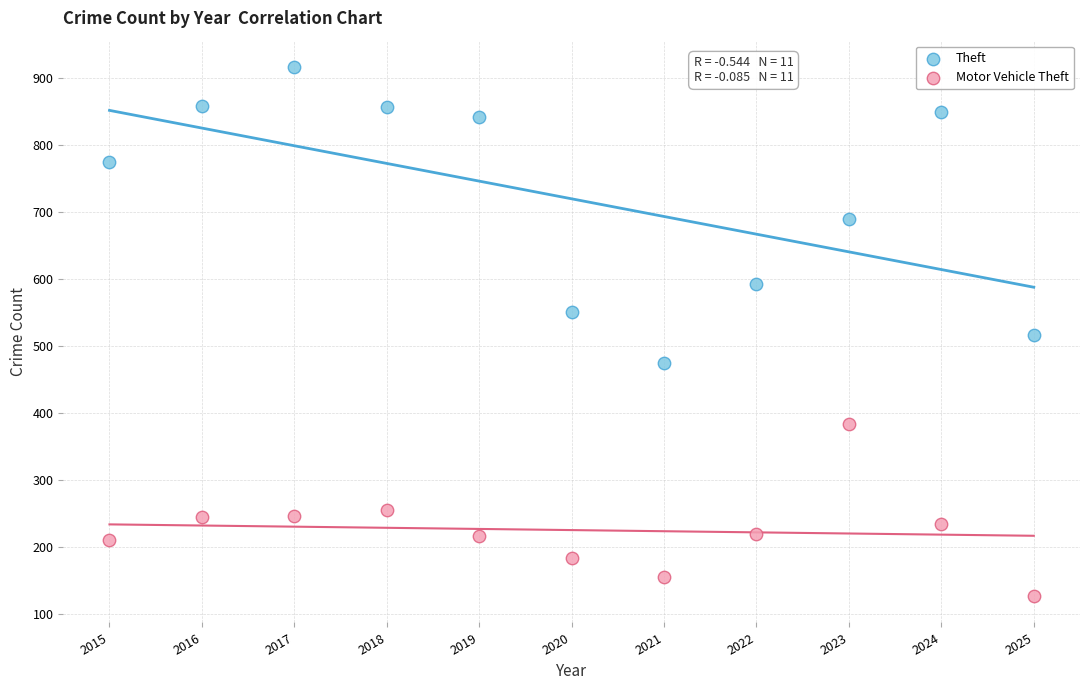

What are all the series names shown in the legend?

Theft, Motor Vehicle Theft